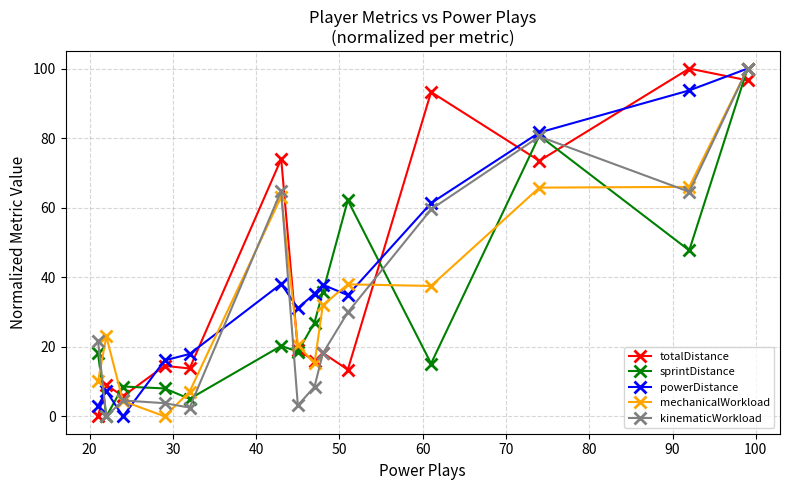

What is the value of the kinematicWorkload point at the 9th from the left?

18.1